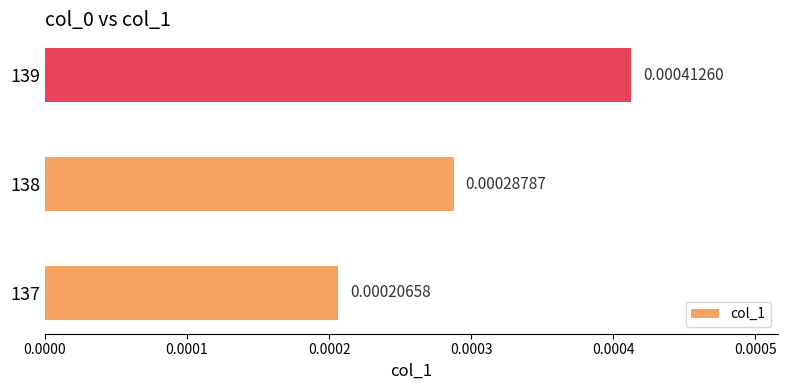

Rank the categories by value from highest to lowest.

139, 138, 137